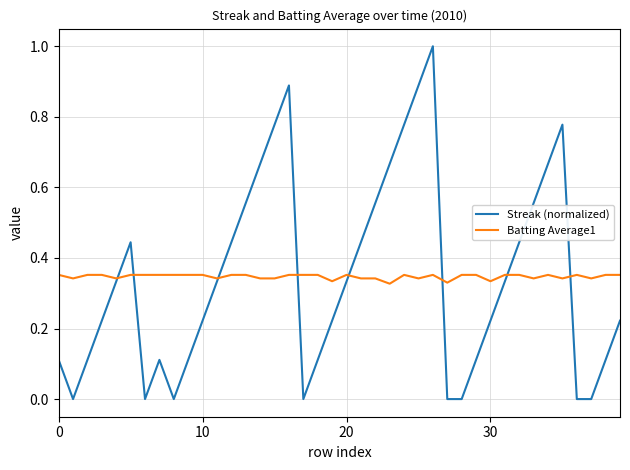

List the series in order of their peak value, lowest first.

Batting Average1, Streak (normalized)